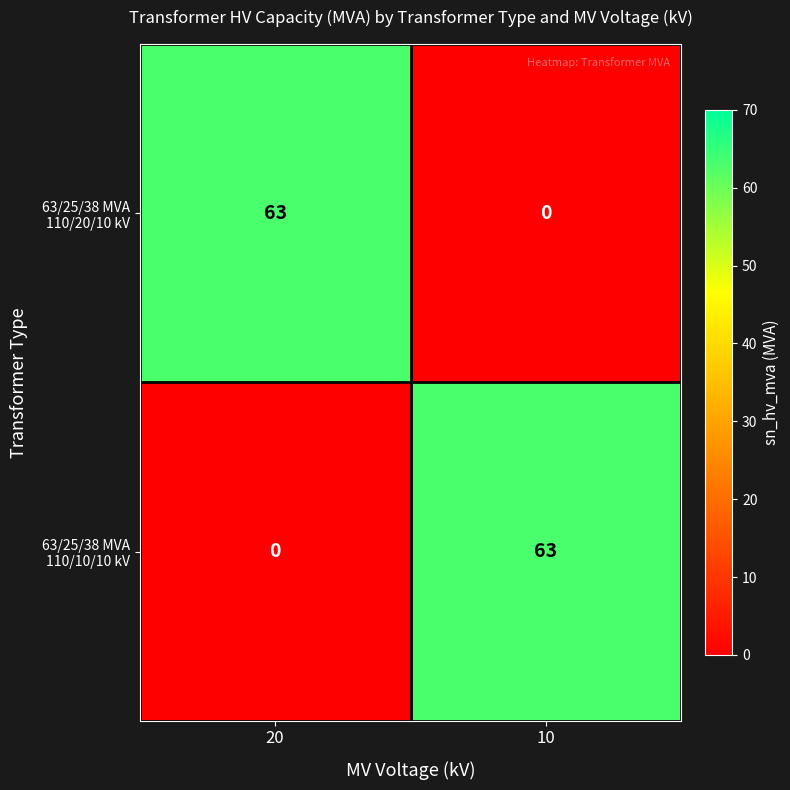

What is the sum of the 63/25/38 MVA 110/20/10 kV values at 10 and 20?

63